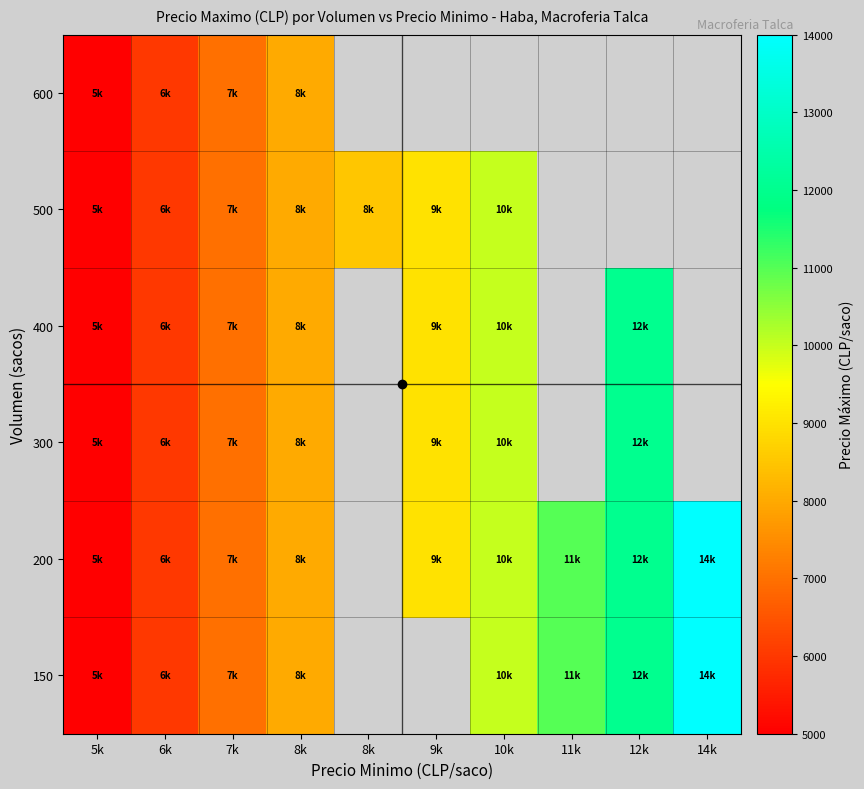

Between 5k and 6k, which series saw the biggest shift?

150